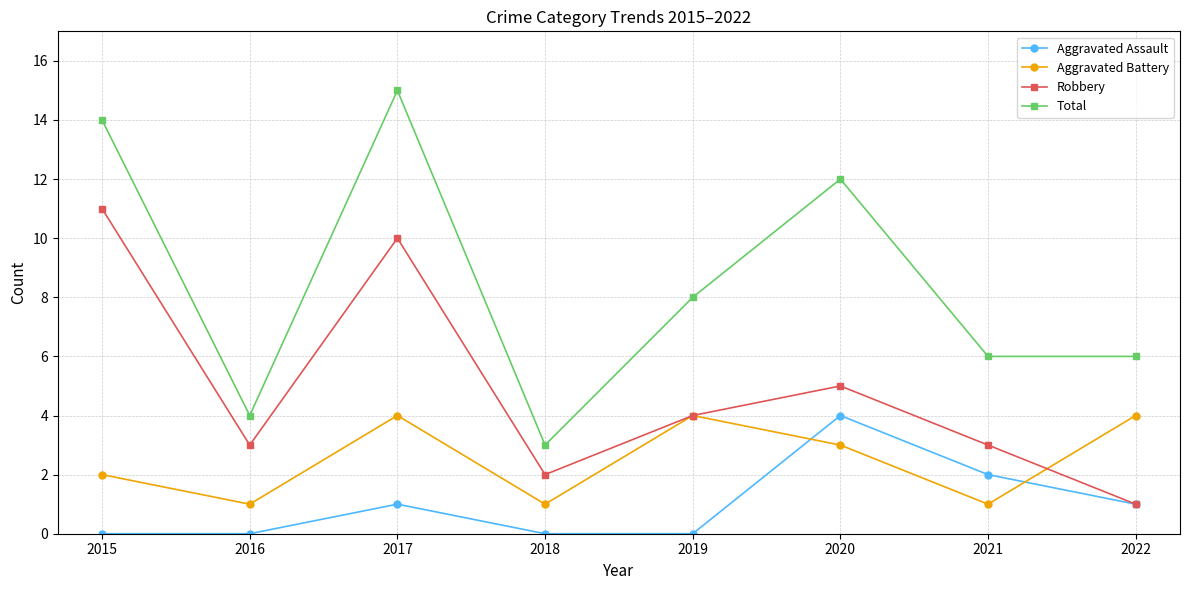

Reading left to right, transcribe all the data shown in this chart.

Aggravated Assault: 2015=0	2016=0	2017=1	2018=0	2019=0	2020=4	2021=2	2022=1
Aggravated Battery: 2015=2	2016=1	2017=4	2018=1	2019=4	2020=3	2021=1	2022=4
Robbery: 2015=11	2016=3	2017=10	2018=2	2019=4	2020=5	2021=3	2022=1
Total: 2015=14	2016=4	2017=15	2018=3	2019=8	2020=12	2021=6	2022=6